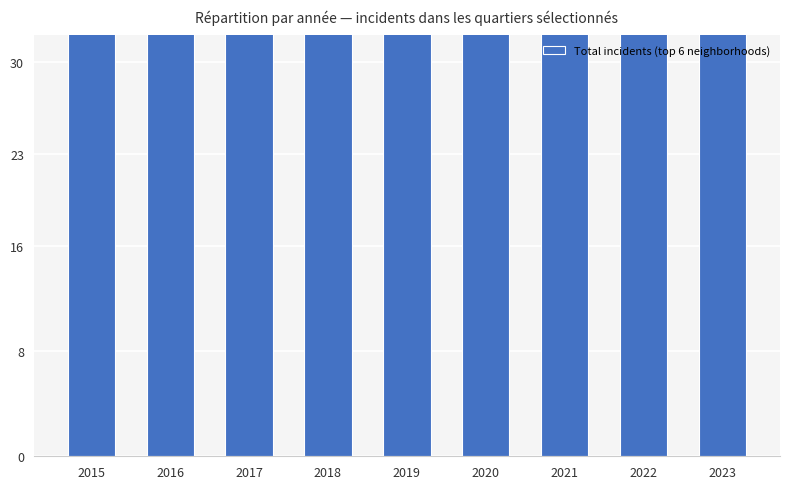

True or false: the data shows 13 at 2023.

False